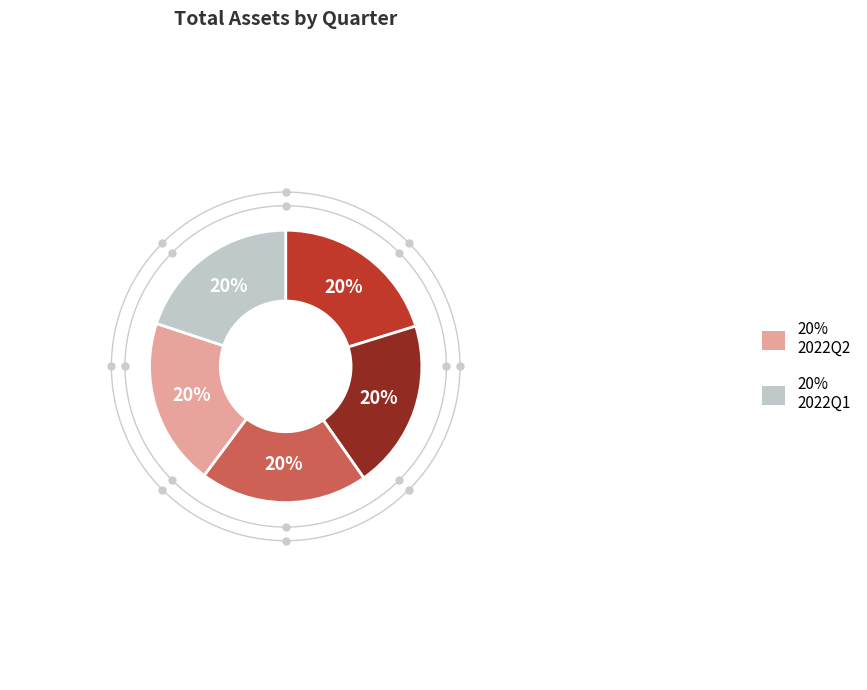

Is there a majority slice in this chart?

No